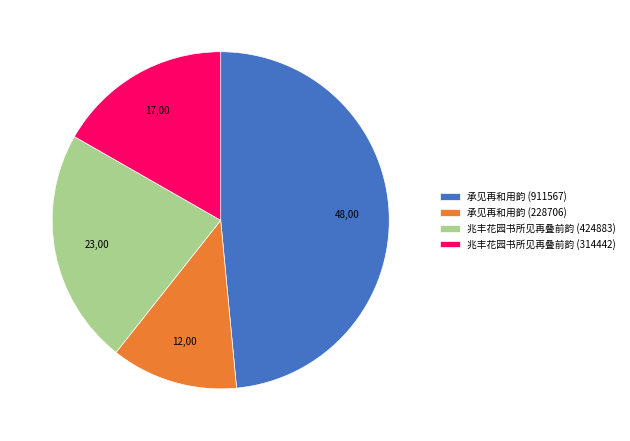

What is the ratio of the value at 兆丰花园书所见再叠前韵 (424883) to the value at 承见再和用韵 (911567)?

0.5